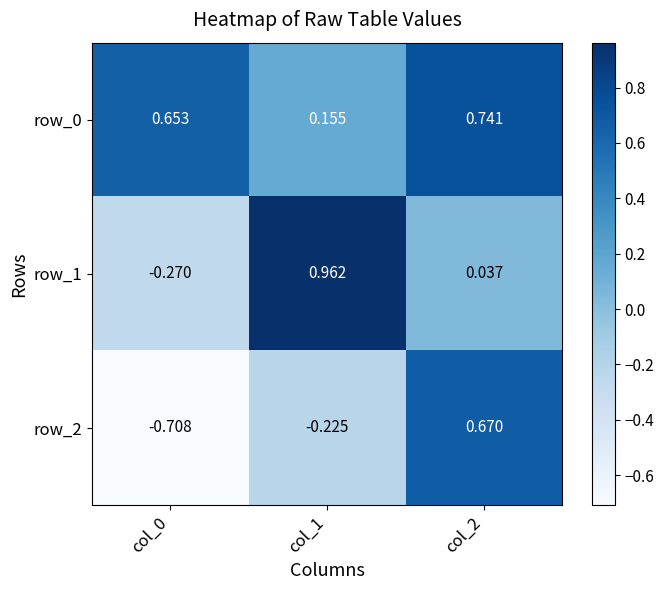

Which category has the highest value across all series?

col_1